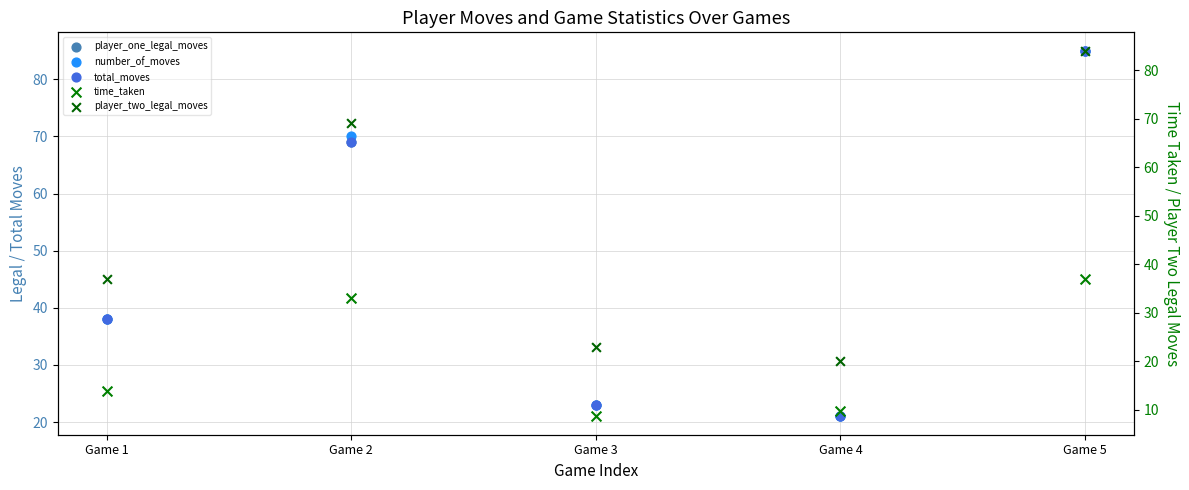

Is the value of total_moves at Game 5 greater than the value of time_taken at Game 2?

Yes